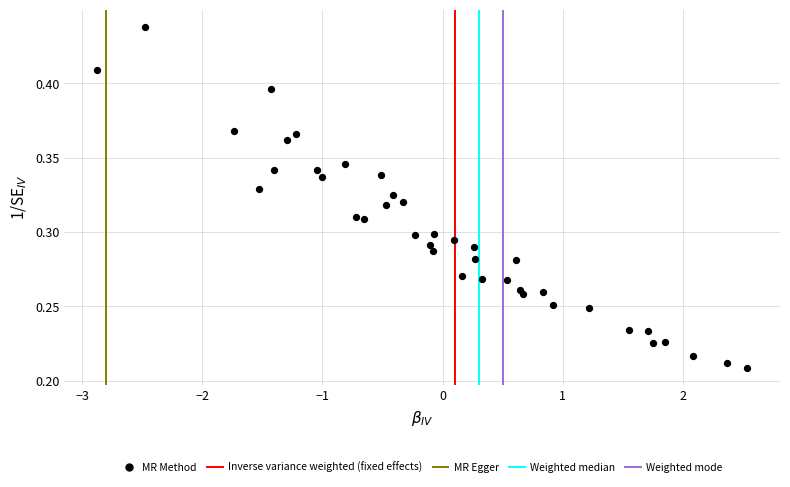

What is the range of X values (max minus min)?

5.4